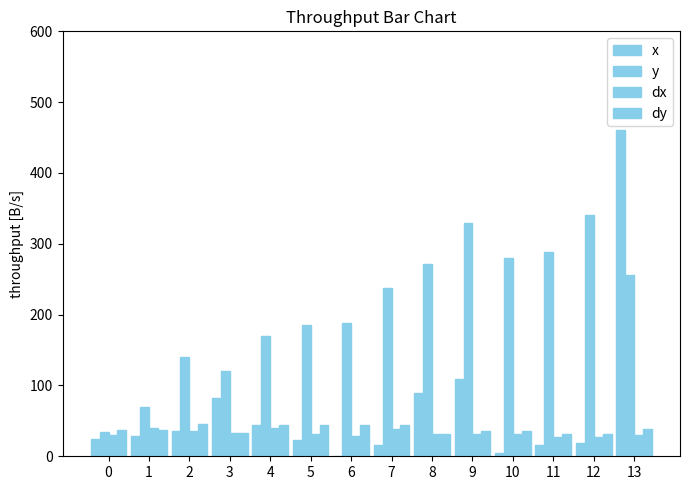

What is the value of the dy bar at the 13th from the left?

31.6